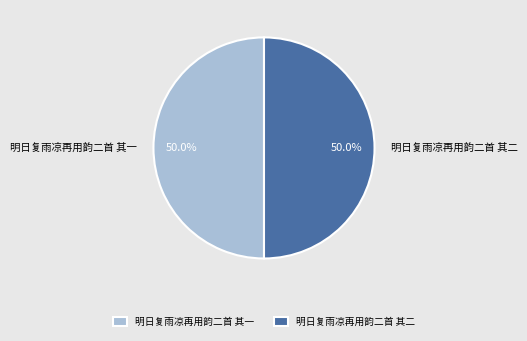

To the nearest percent, what is the combined percentage of 明日复雨凉再用韵二首 其一 and 明日复雨凉再用韵二首 其二?

100%